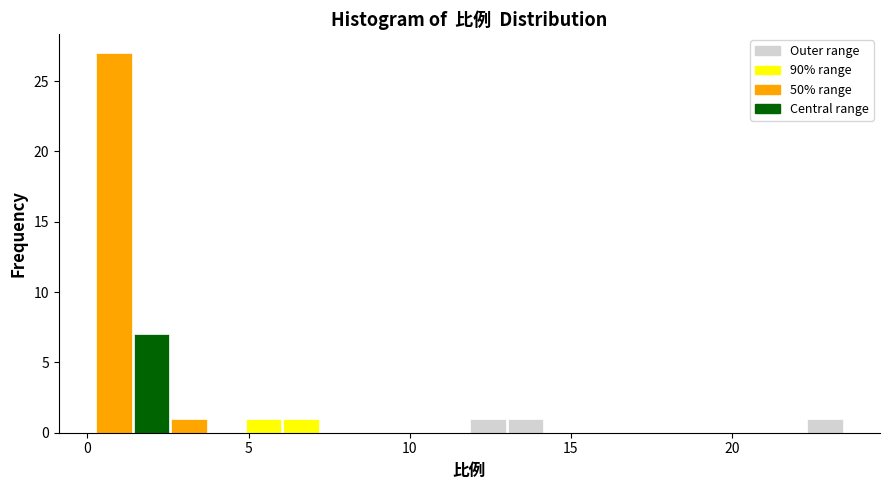

Around what value on the x-axis is the tallest bar? Give the approximate position of its centre, as read against the axis.

1.0